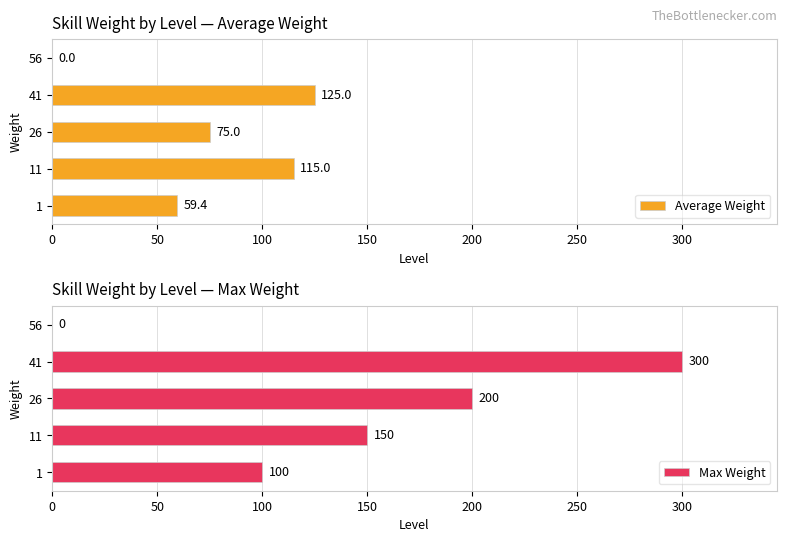

Is it true that Average Weight equals 103.8 at 1?

False